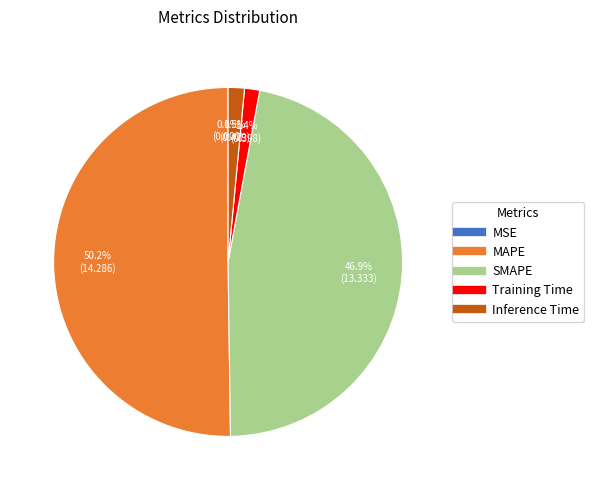

What is the total percentage of MAPE and SMAPE?

97.1%